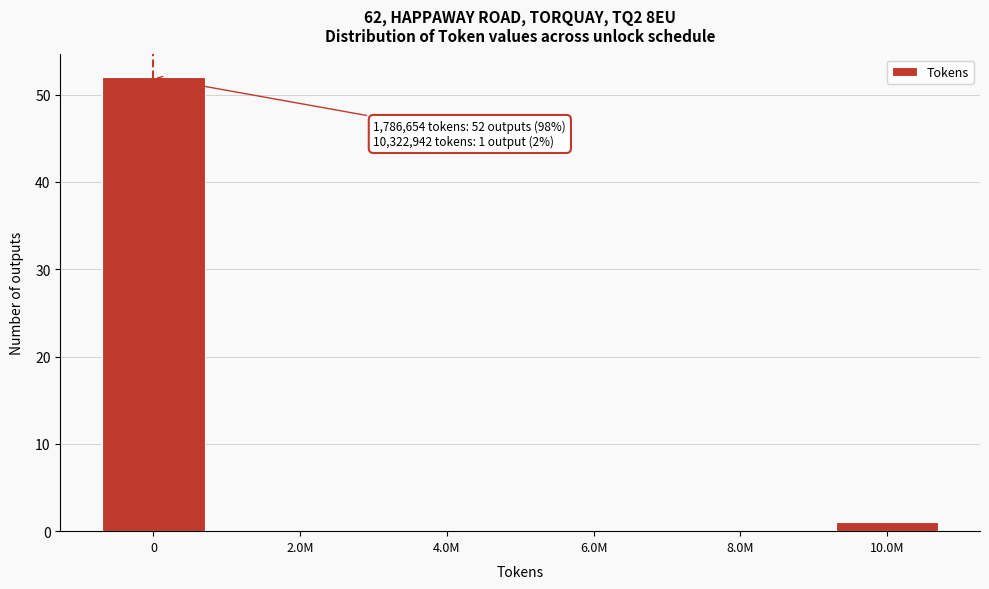

Reading left to right, extract all data points from this chart.

0=52	2.0M=0	4.0M=0	6.0M=0	8.0M=0	10.0M=1